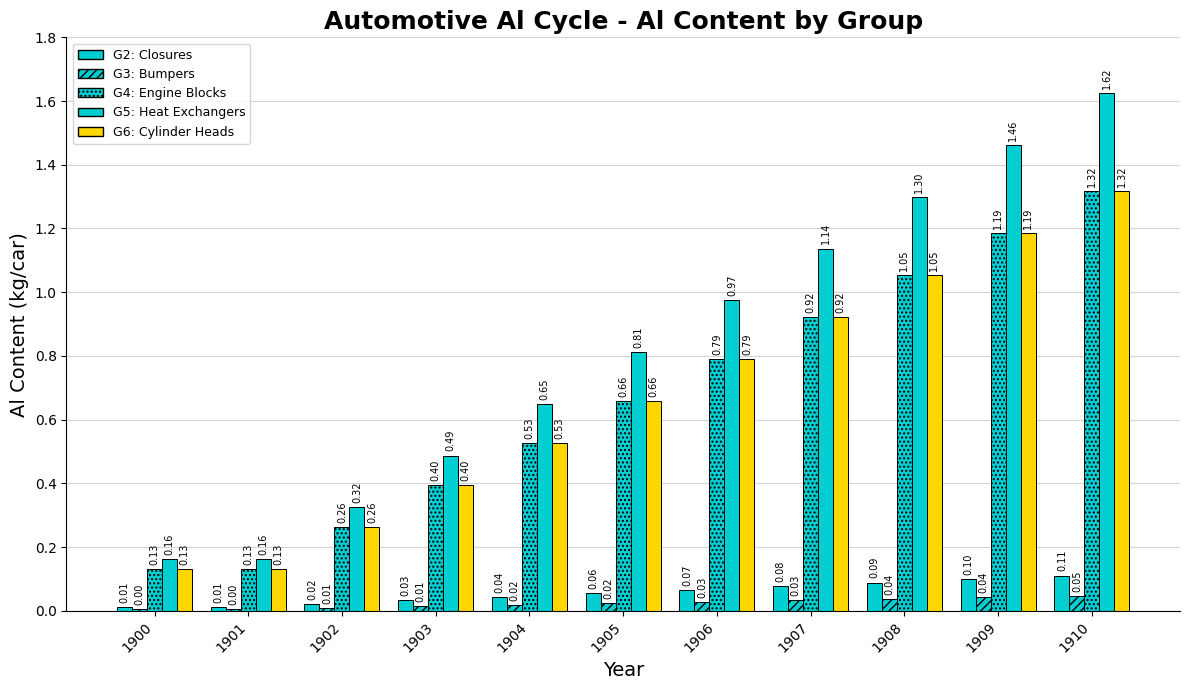

True or false: G4: Engine Blocks has a value of 0.3 at 1907.

False